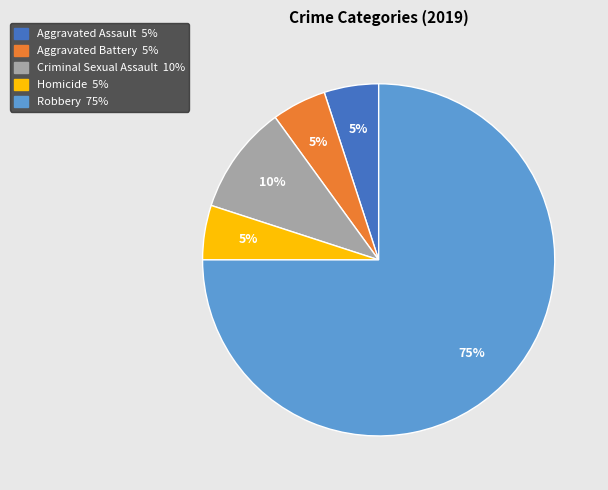

How many segments does this pie chart have?

5